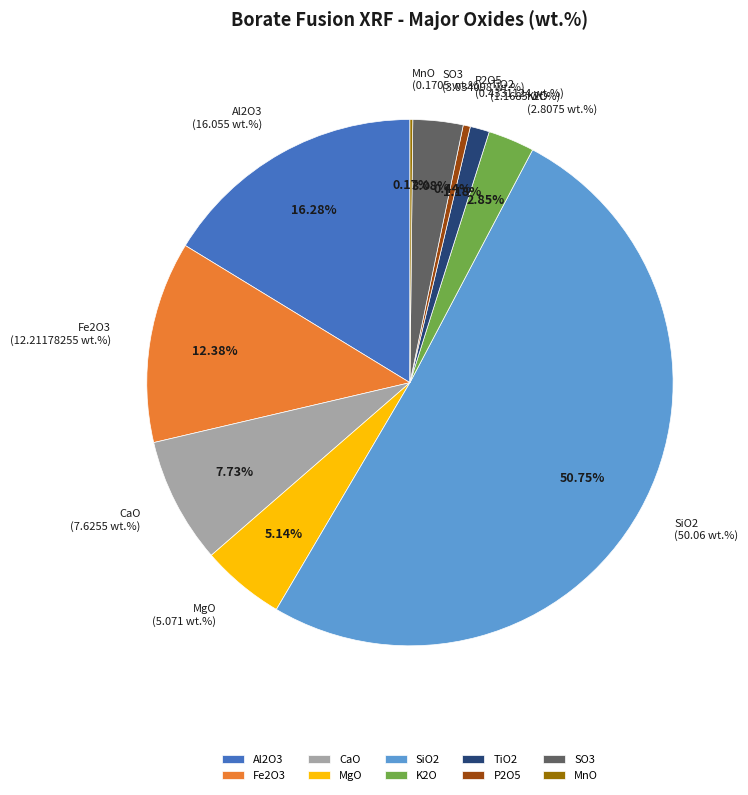

Which slice represents more than half of the pie?

SiO2